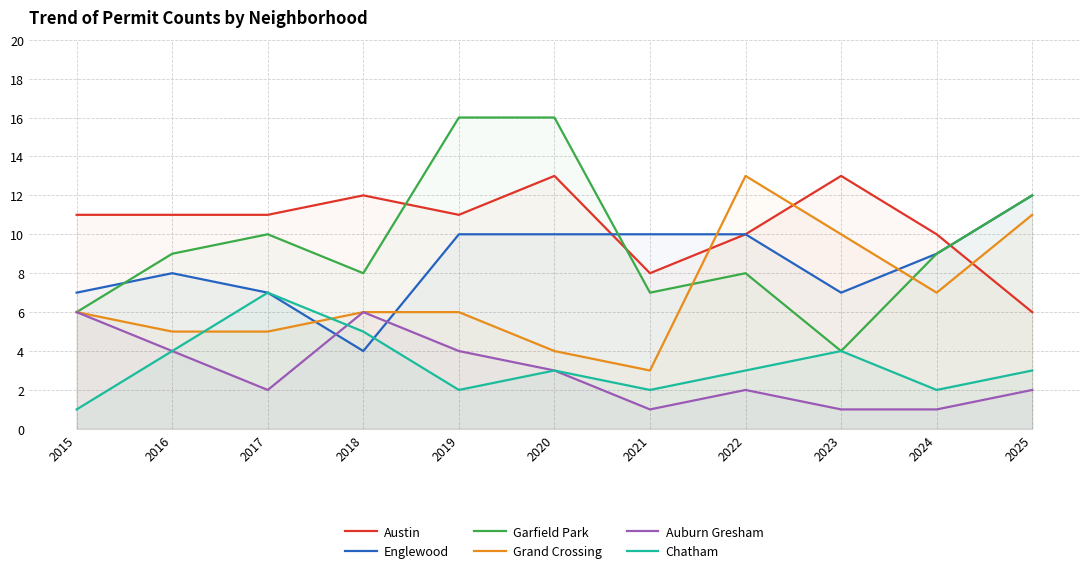

At which category is the sum across all series the highest?

2019